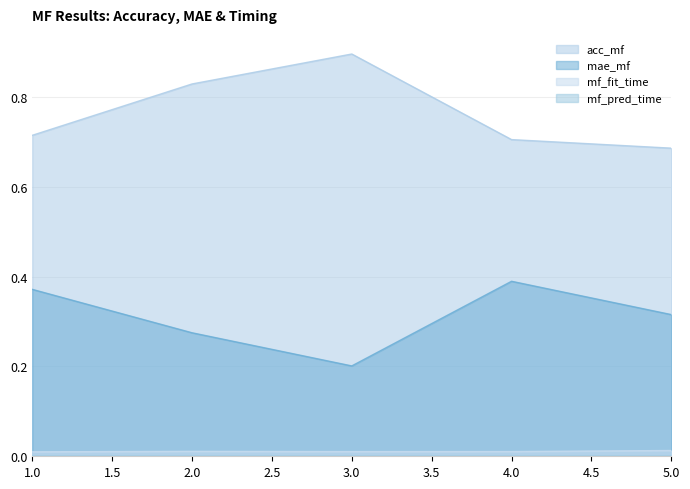

What is the sum of all mf_fit_time values?

0.1